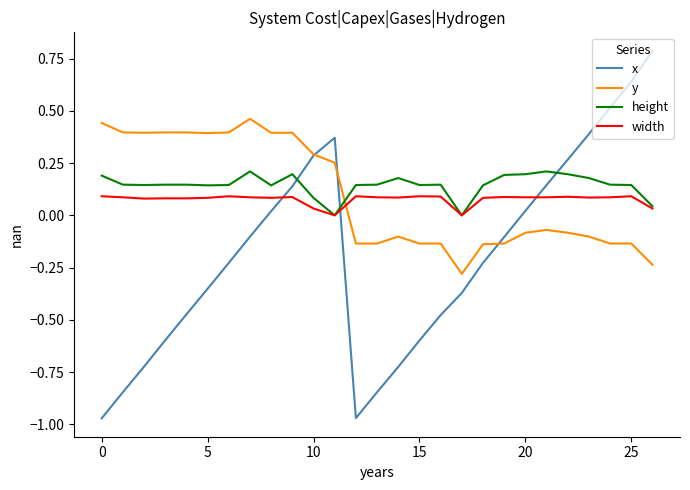

Which series has the widest spread of values?

x